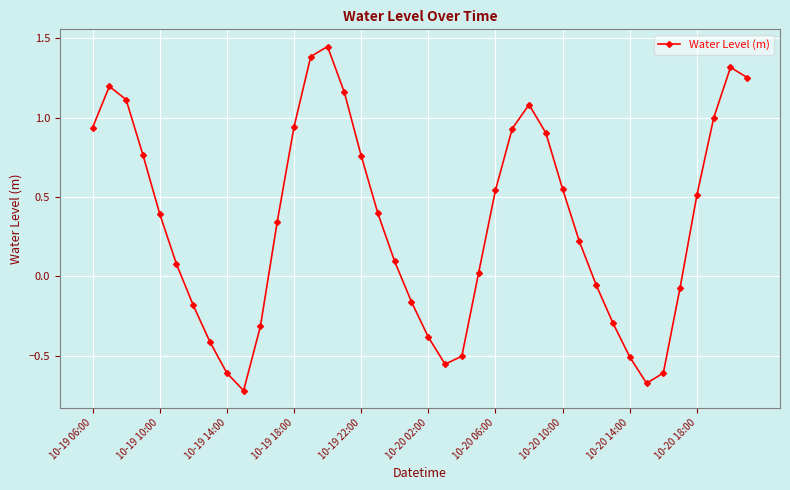

What is the difference between the maximum and second lowest values?

2.1